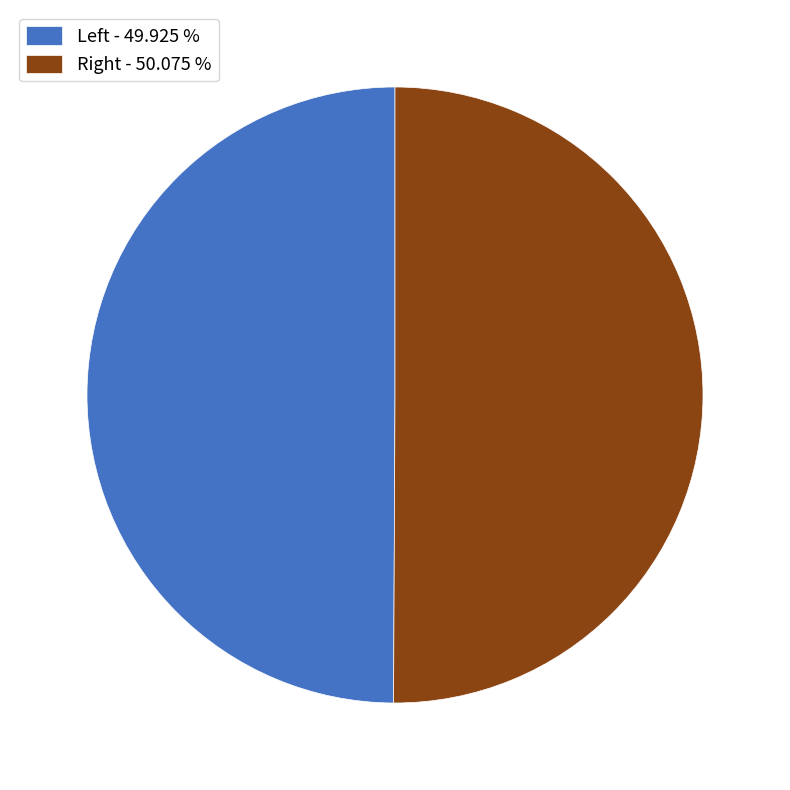

How many slices are in this pie chart?

2